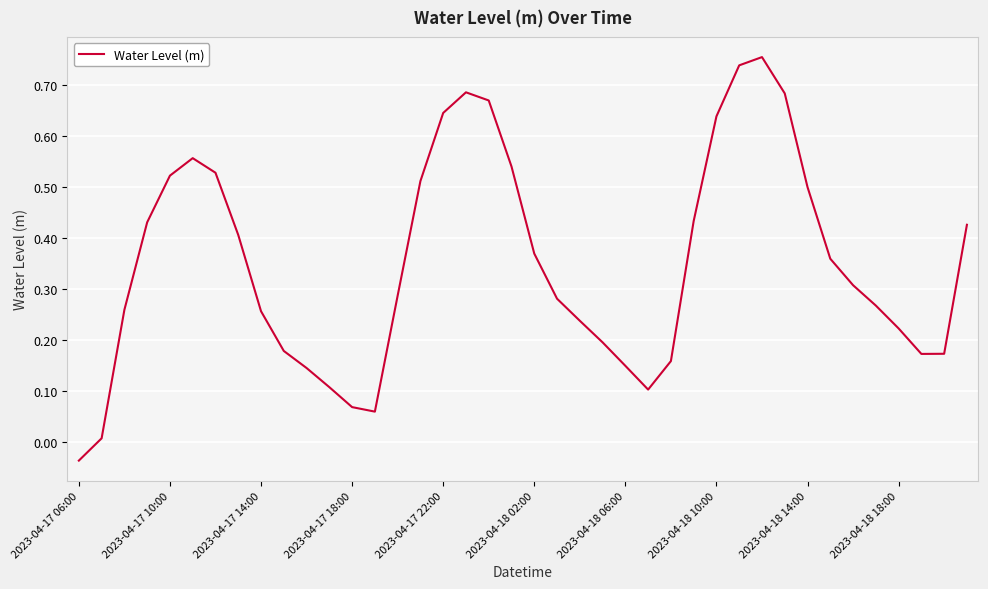

At which category does the chart reach its minimum across all series?

2023-04-17 06:00